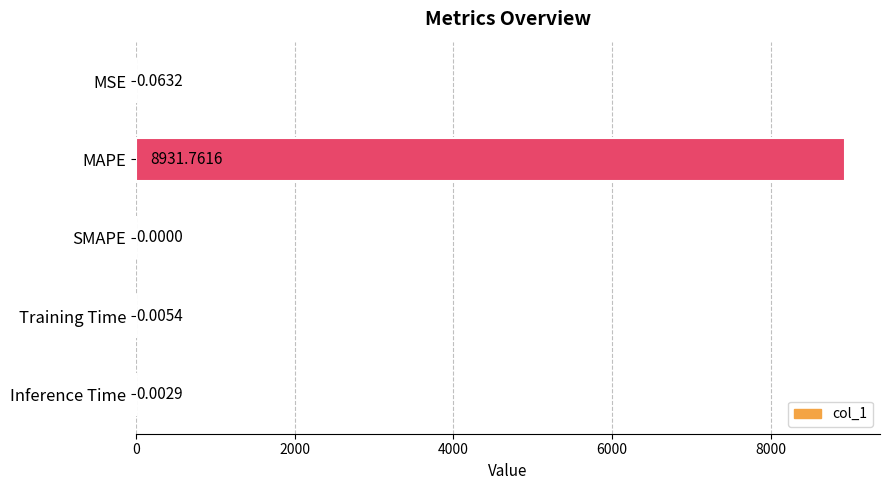

Which category has the highest value across all series?

MAPE